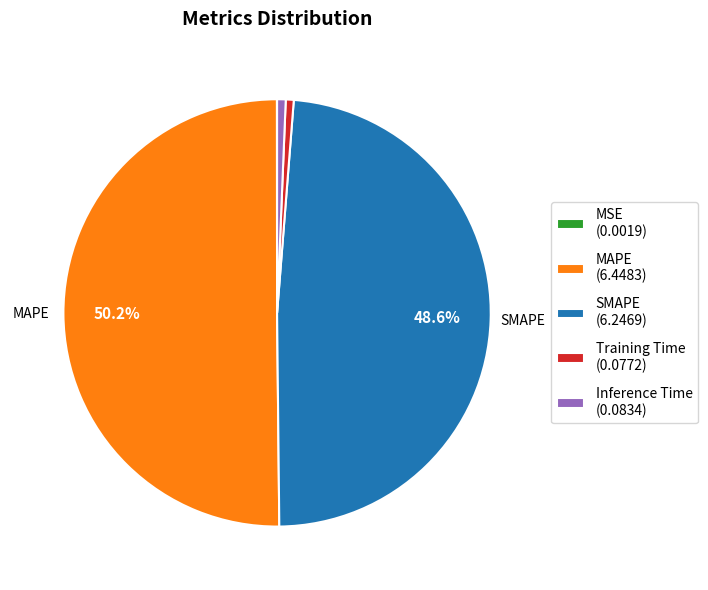

To the nearest percent, what is the difference between the largest and smallest slice percentages?

50%